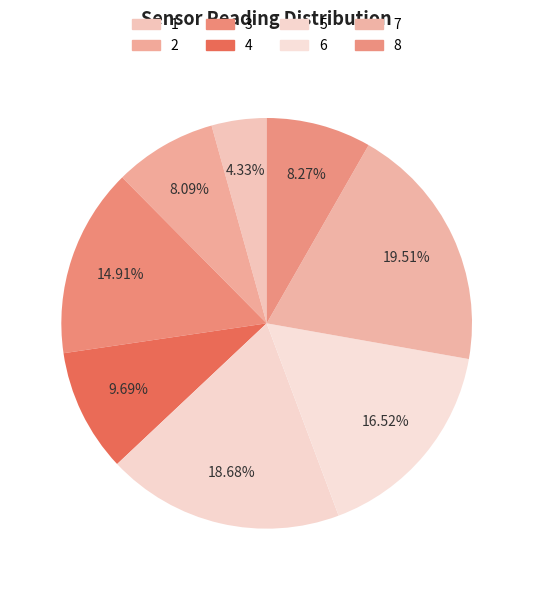

Combined, what portion of the pie is 6 and 4?

26.2%